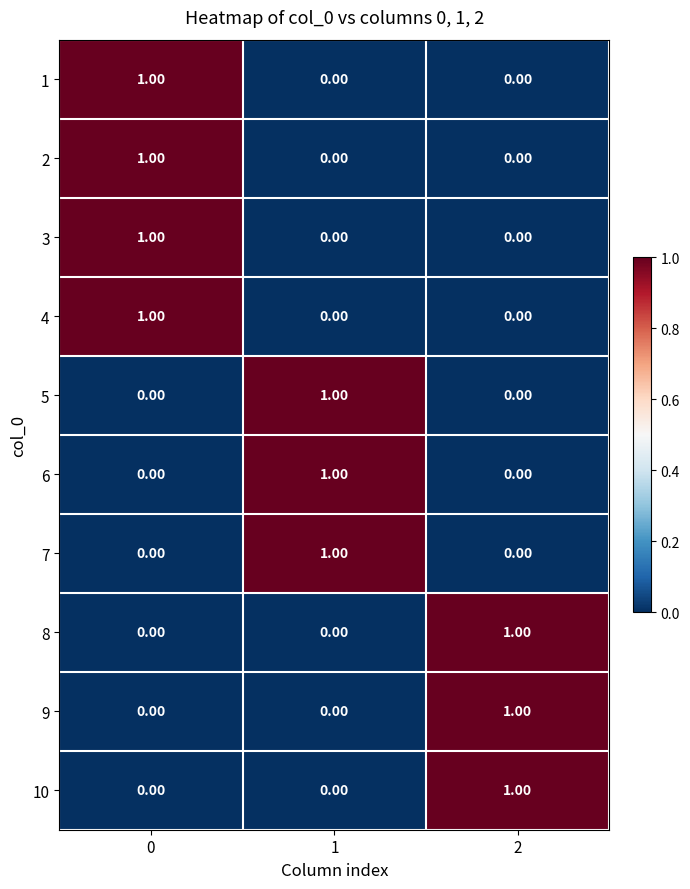

What is the total value across all series at 2?

3